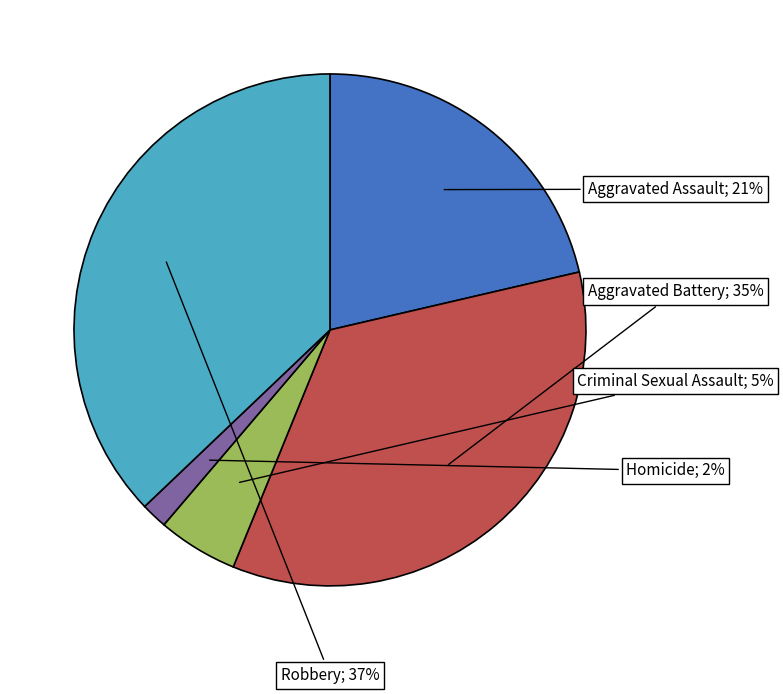

To the nearest percent, what is the difference between the largest and smallest slice percentages?

35%